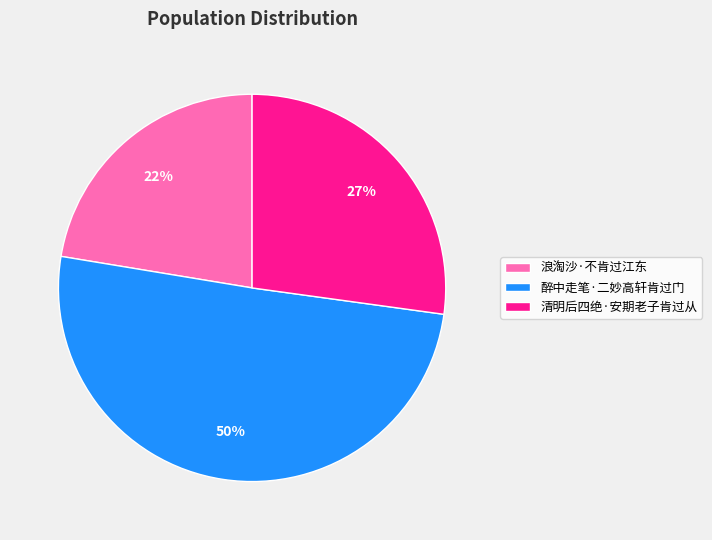

Rank the categories by value from highest to lowest.

醉中走笔·二妙高轩肯过门, 清明后四绝·安期老子肯过从, 浪淘沙·不肯过江东